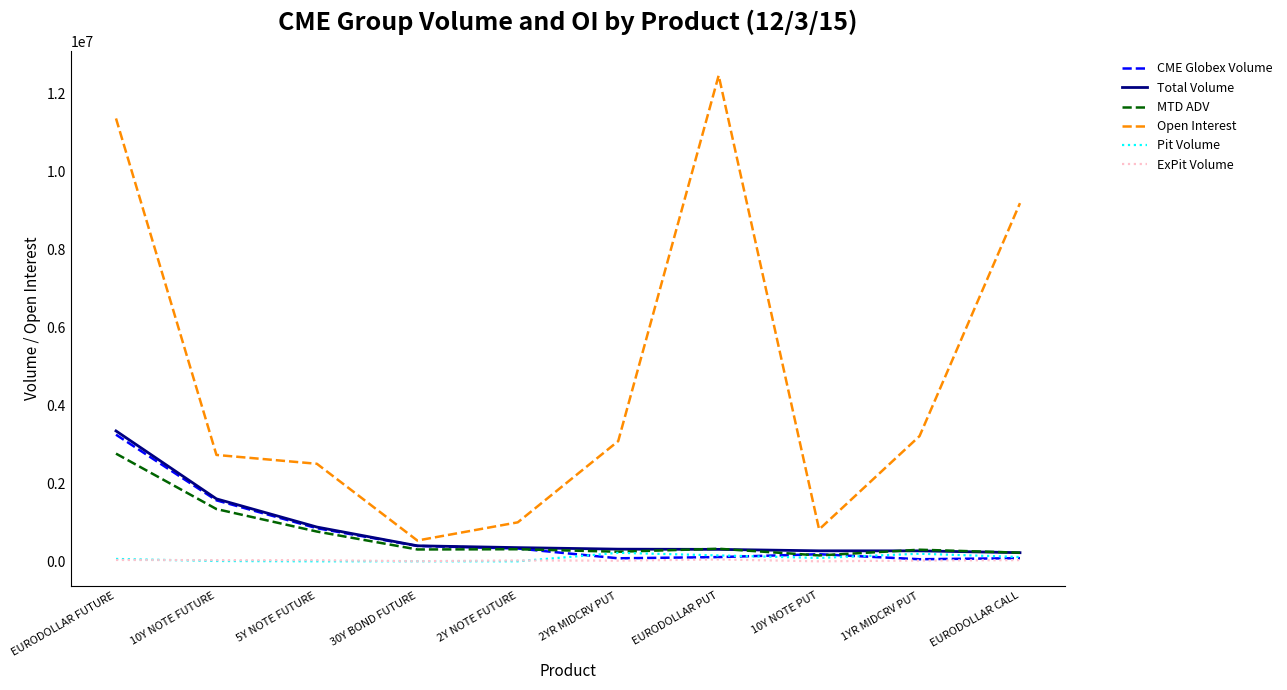

The value of Total Volume at EURODOLLAR FUTURE is 5338258.1. True or false?

False